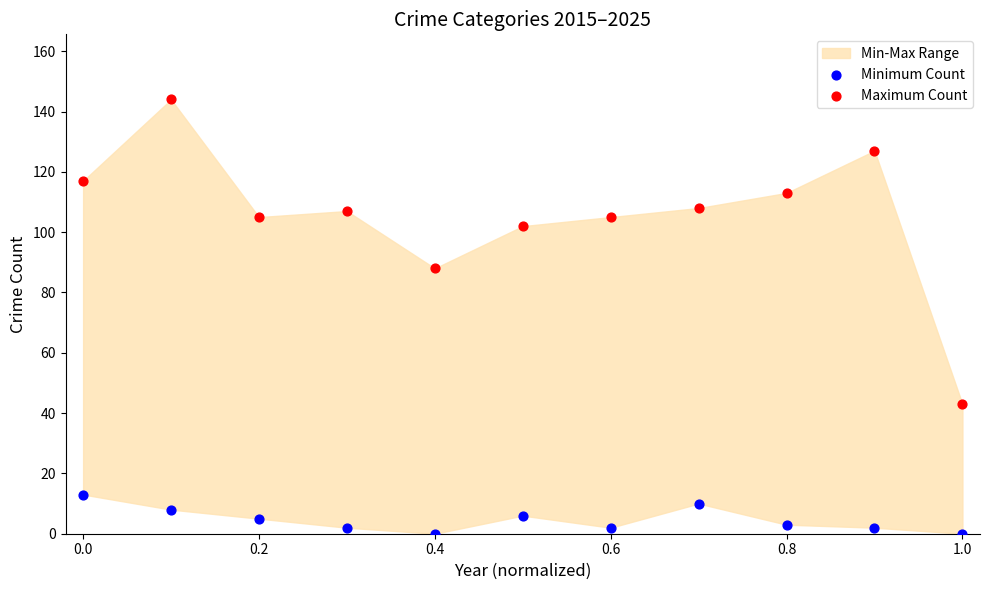

In the Maximum Count series, what Y value is closest to 93?

88